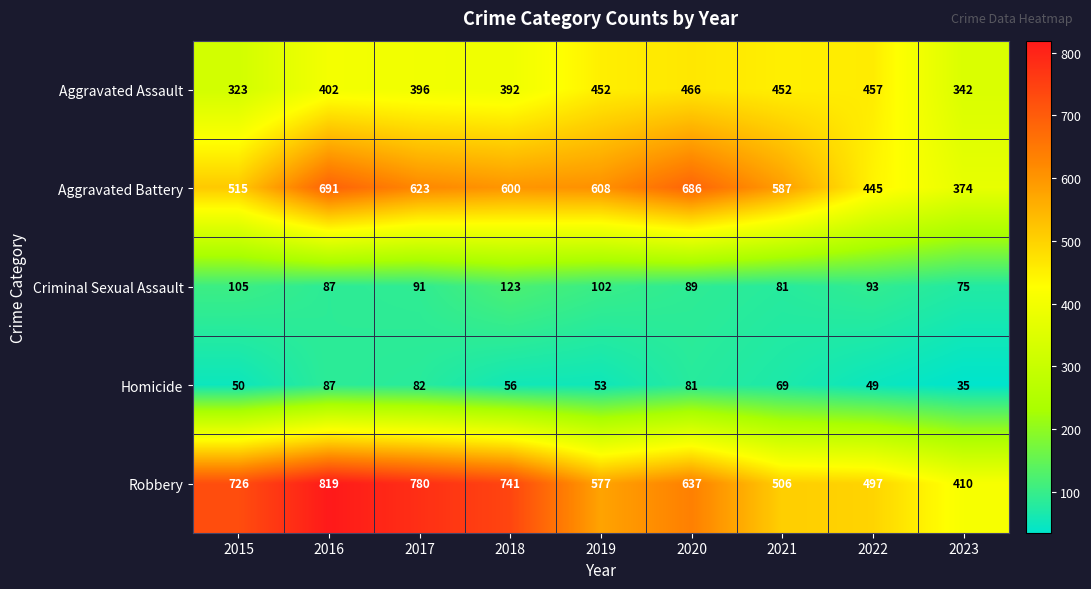

Which series changed the most between 2020 and 2023?

Aggravated Battery